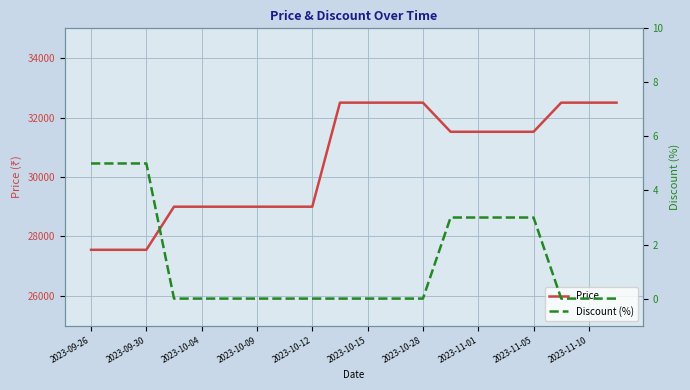

Is this an area chart (filled region under the line)?

No